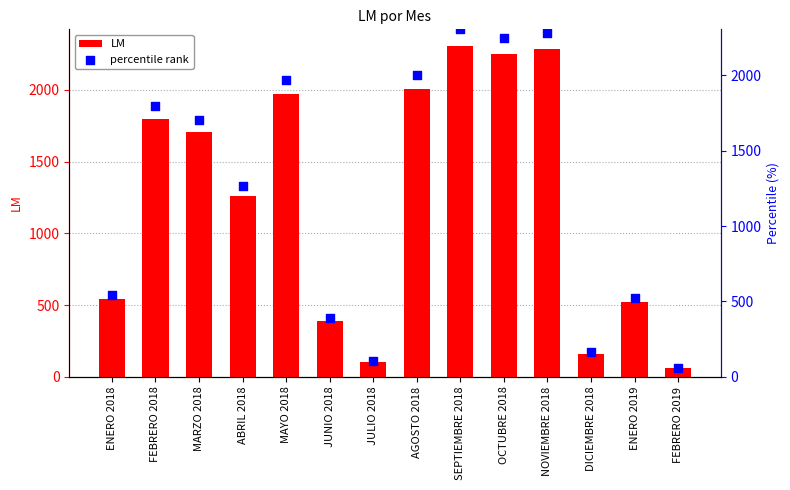

Which series has the widest spread of Y values?

LM